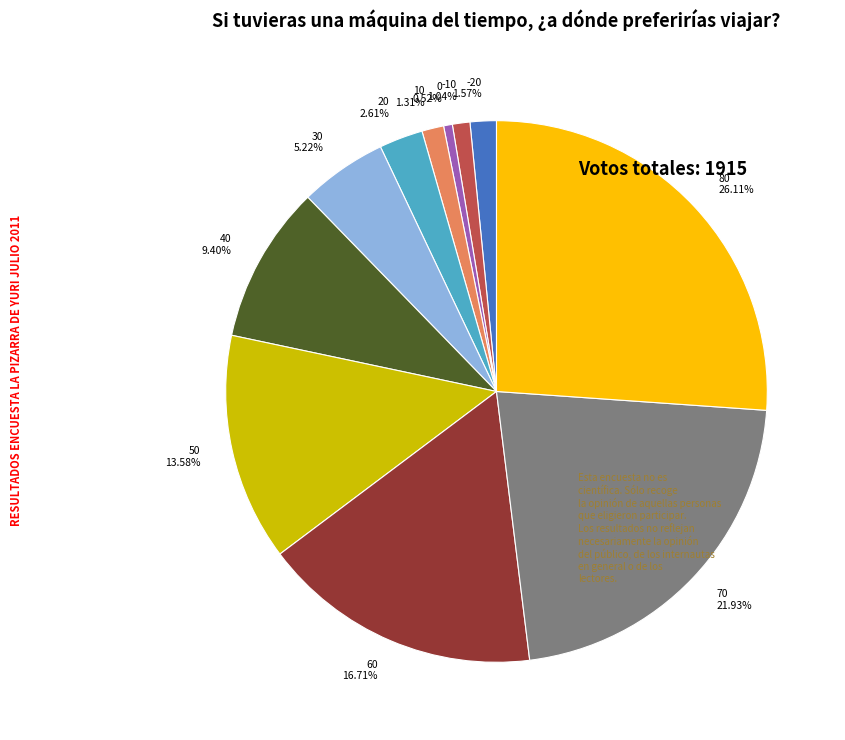

Does any single category account for the majority?

No